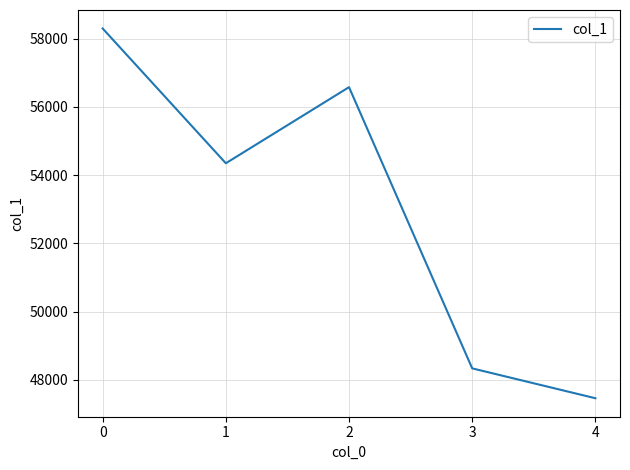

Is this an area chart (filled region under the line)?

No